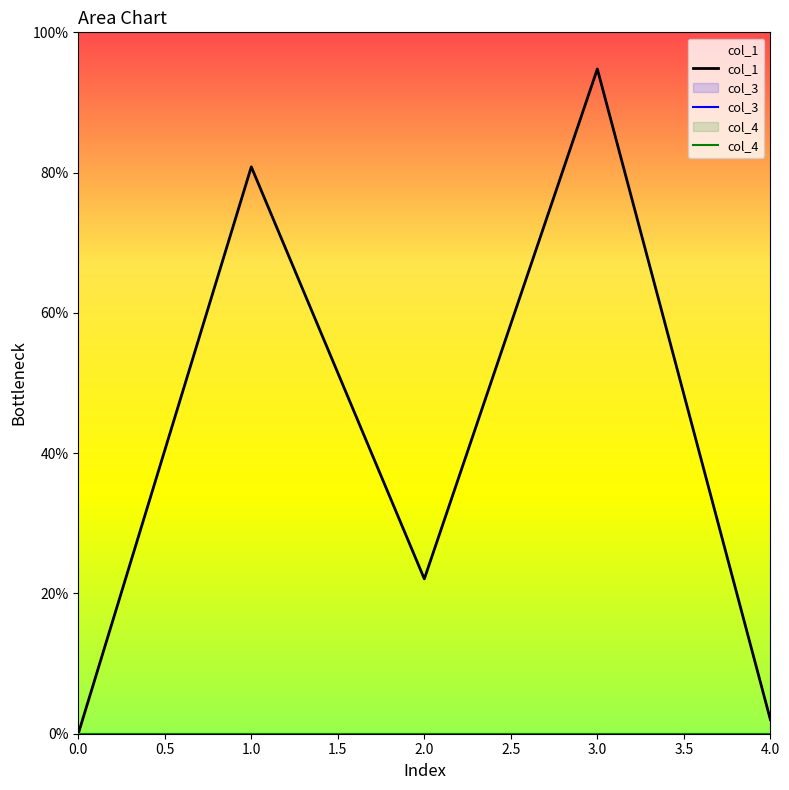

Does the chart display data point markers on the line(s)?

No